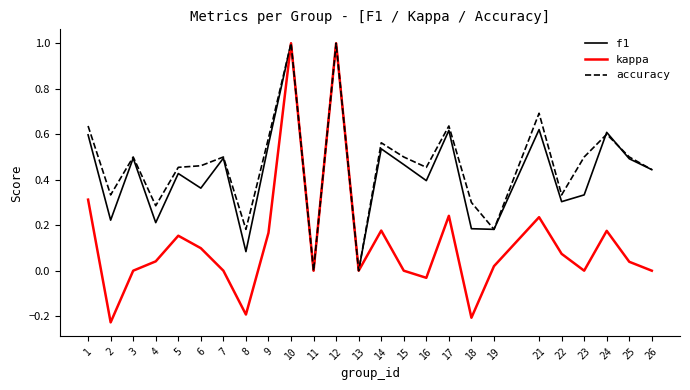

Is it true that kappa equals 0.0 at 13?

True